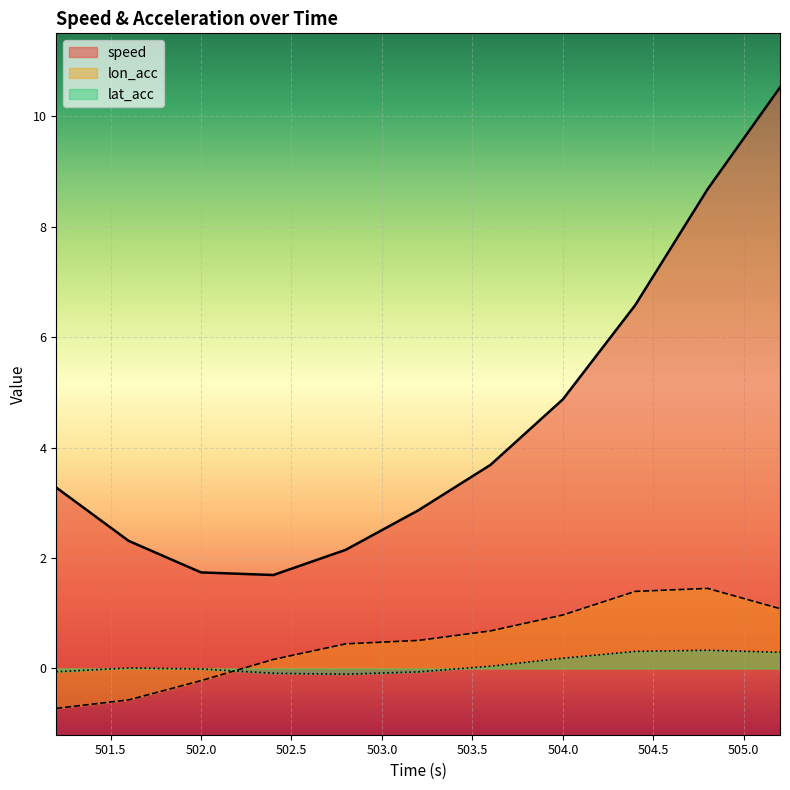

Where is lat_acc nearest to the value 0?

501.6